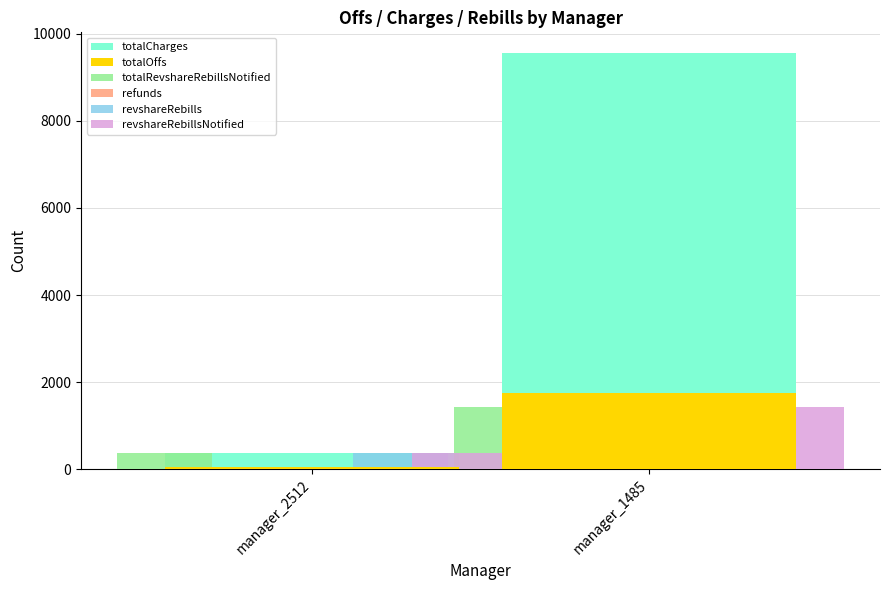

What is the total value across all series at manager_2512?

1521